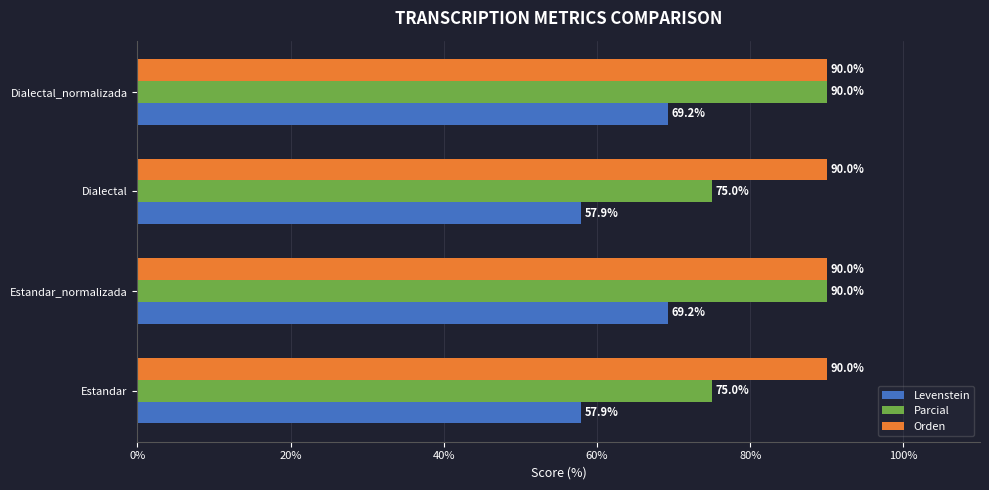

At how many categories does at least one series exceed 60?

4